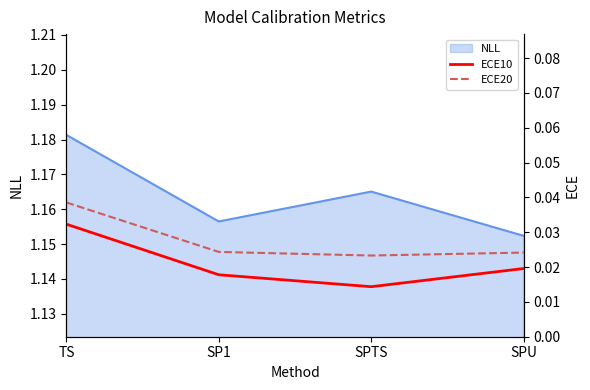

Rank the categories by NLL value from lowest to highest.

SPU, SP1, SPTS, TS